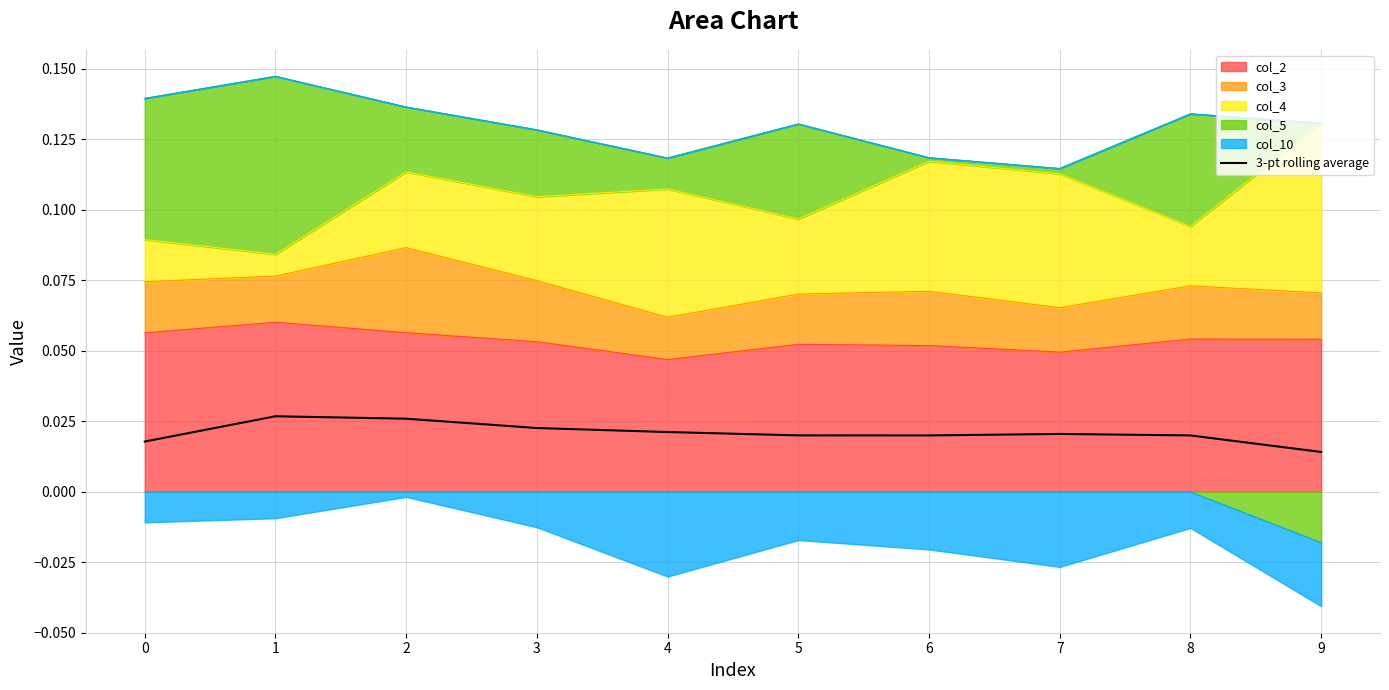

True or false: the data has more than 1 interior local peaks.

True